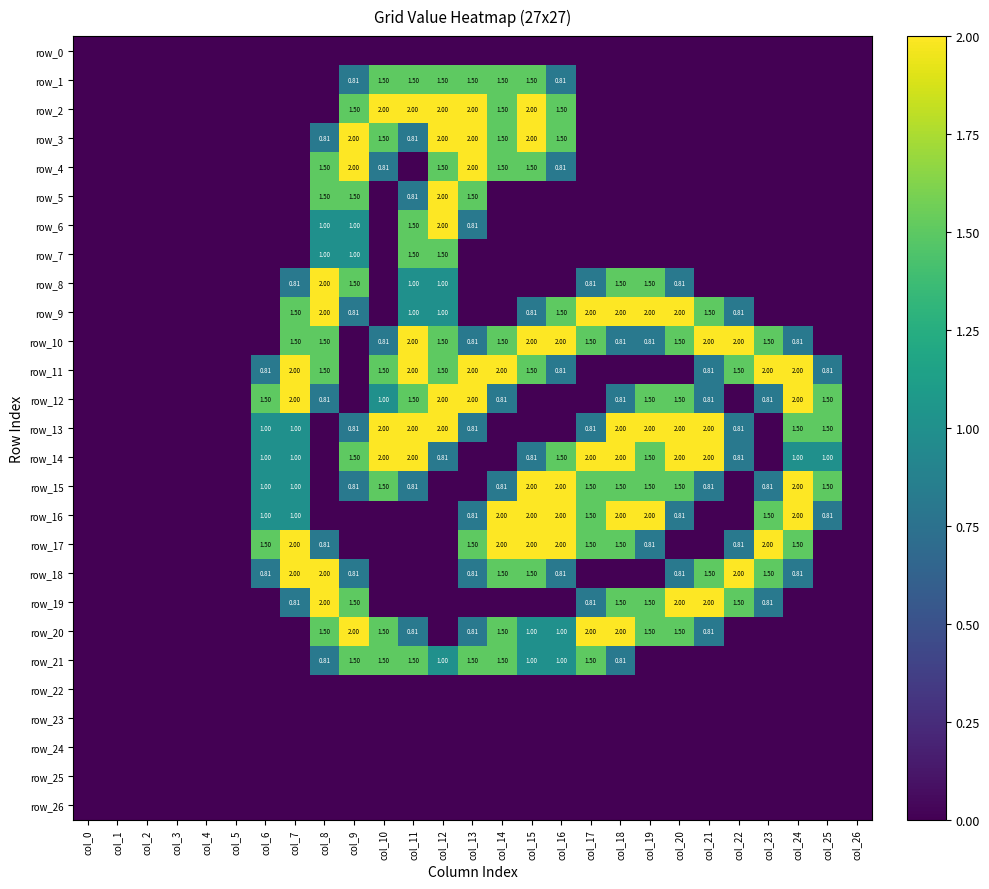

At which label does row_10 reach its minimum?

col_0